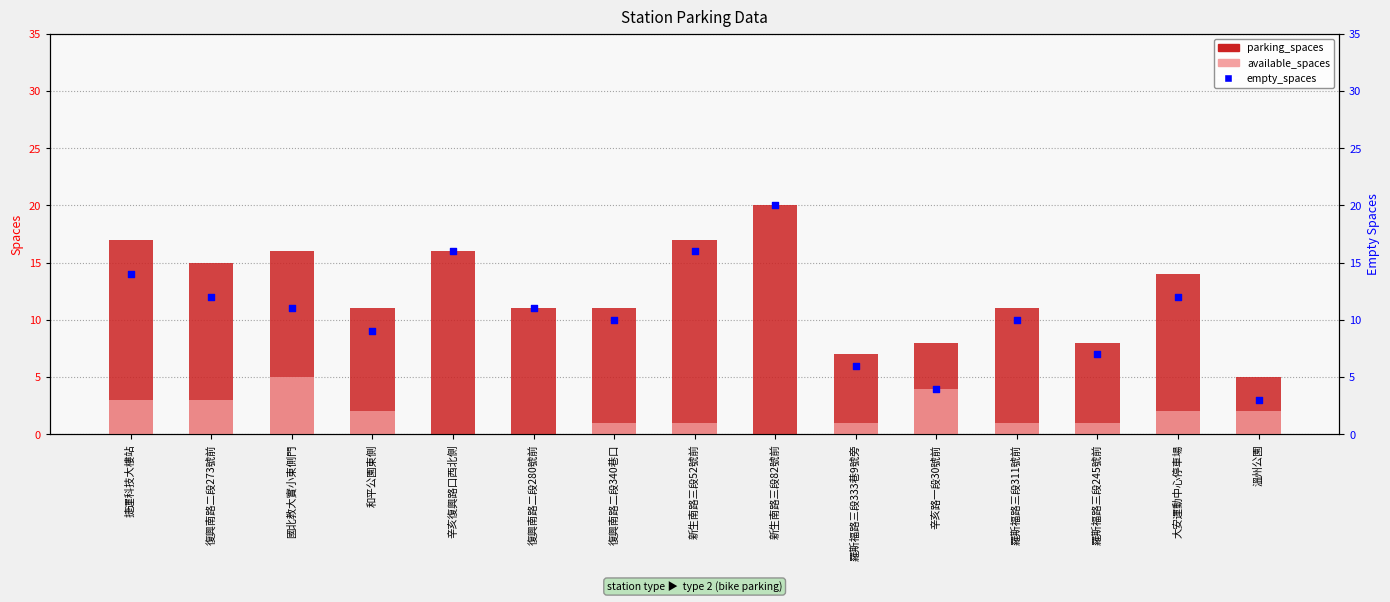

What are all the series names shown in the legend?

parking_spaces, available_spaces, empty_spaces